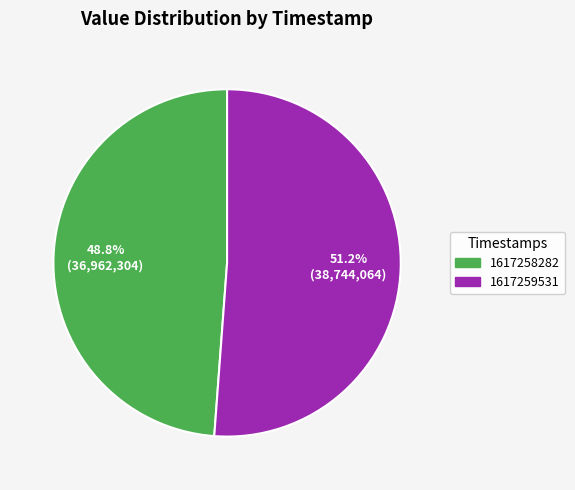

What percentage do 1617258282 and 1617259531 together represent?

100.0%